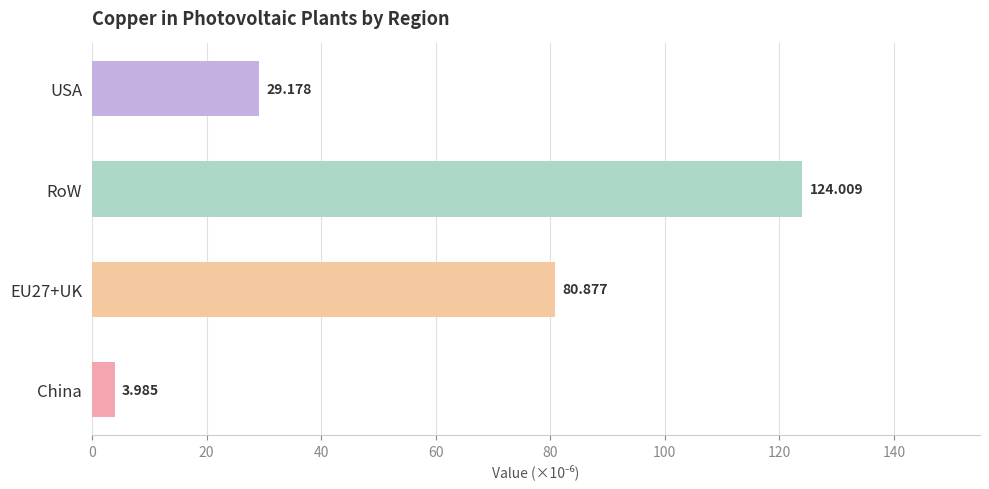

Which label corresponds to the largest value in the chart?

RoW